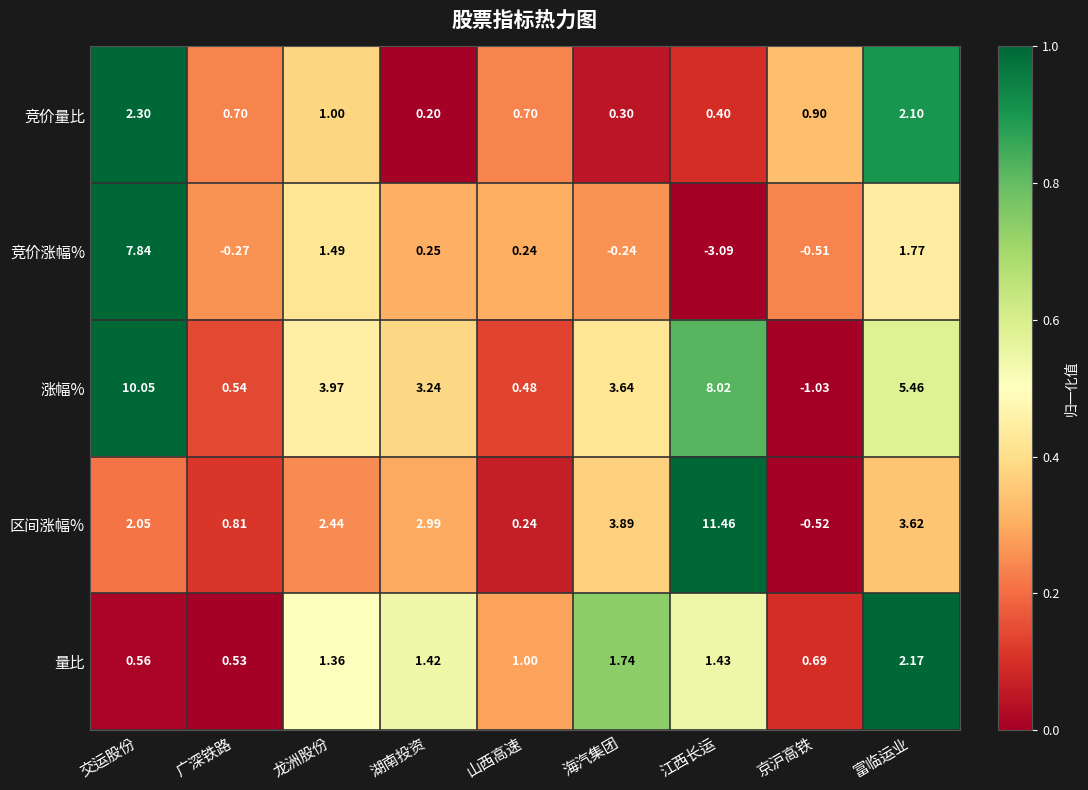

Rank the series by their maximum value, from highest to lowest.

区间涨幅%, 涨幅%, 竞价涨幅%, 竞价量比, 量比